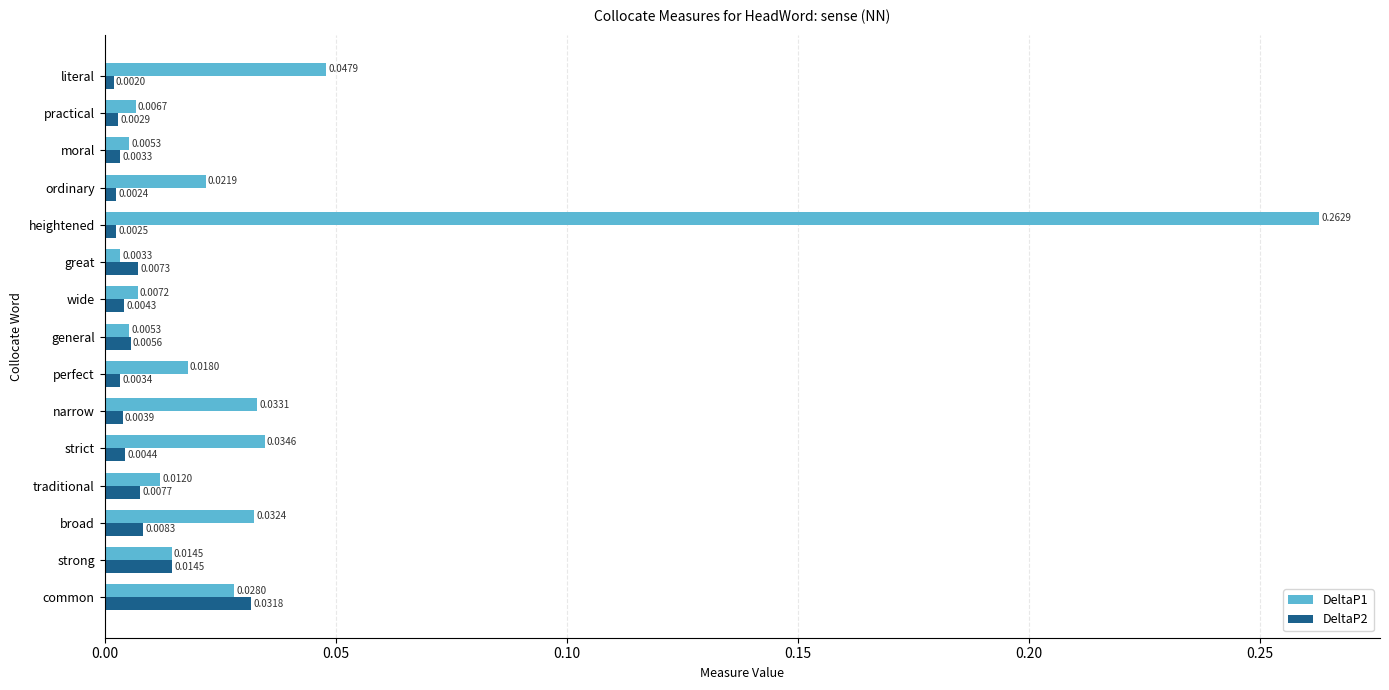

List the labels in order of DeltaP2 value, smallest first.

literal, ordinary, heightened, practical, moral, perfect, narrow, wide, strict, general, great, traditional, broad, strong, common